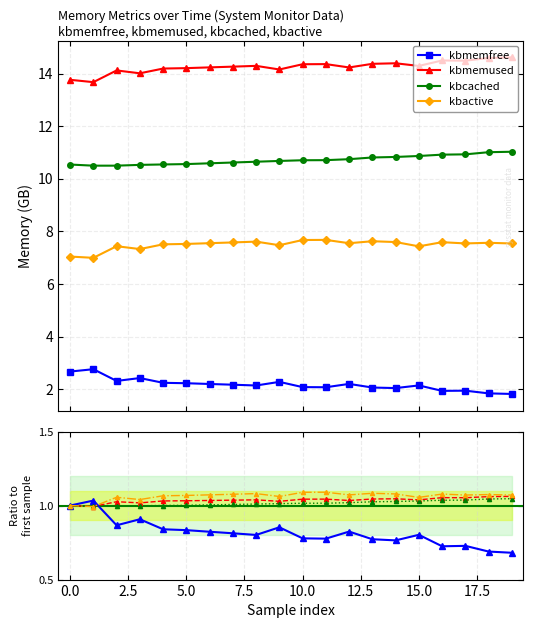

What is the highest value of the kbmemused series?

14.6